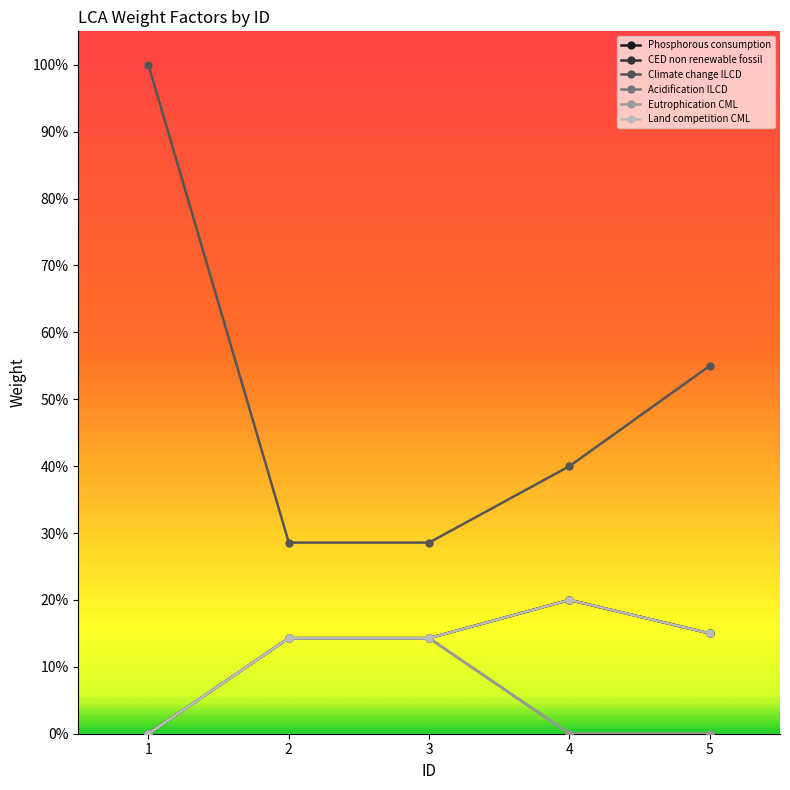

What are all the series names shown in the legend?

Phosphorous consumption, CED non renewable fossil, Climate change ILCD, Acidification ILCD, Eutrophication CML, Land competition CML